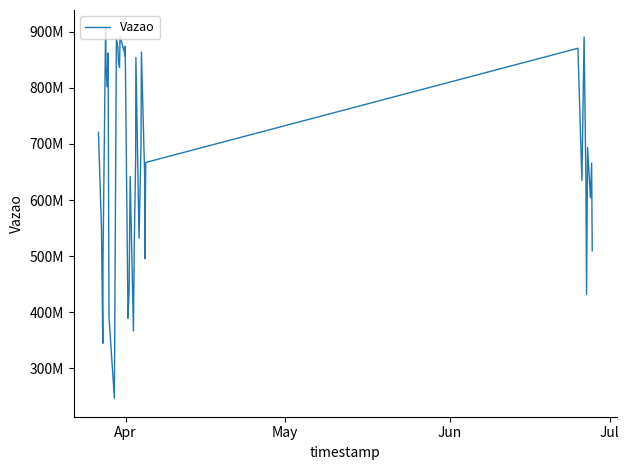

What is the maximum value shown in the chart?

905815276